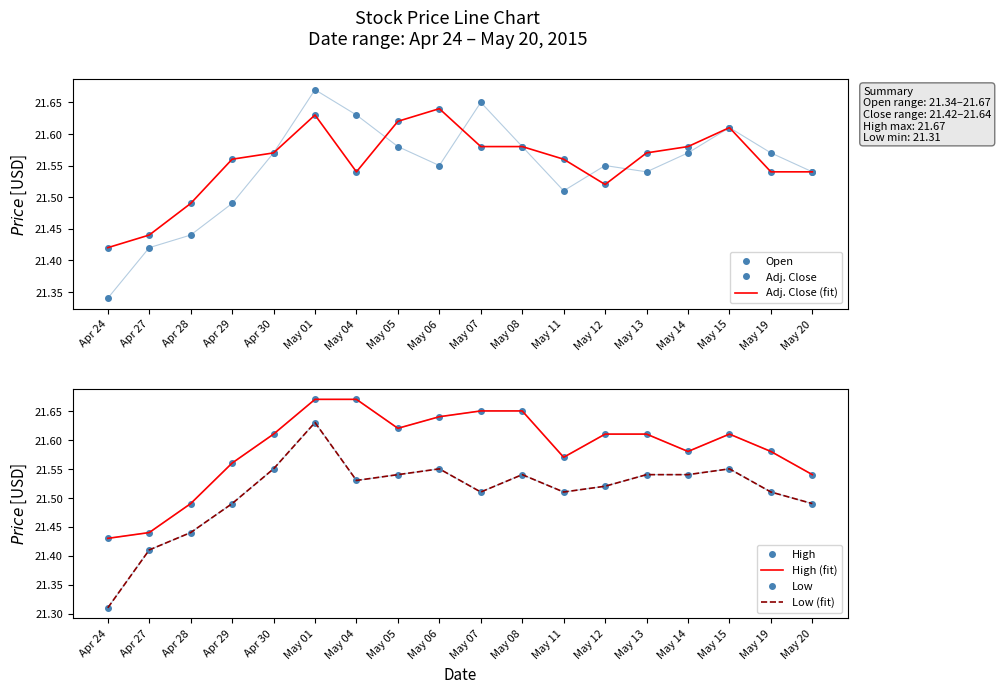

True or false: High has a value of 31.8 at May 01.

False